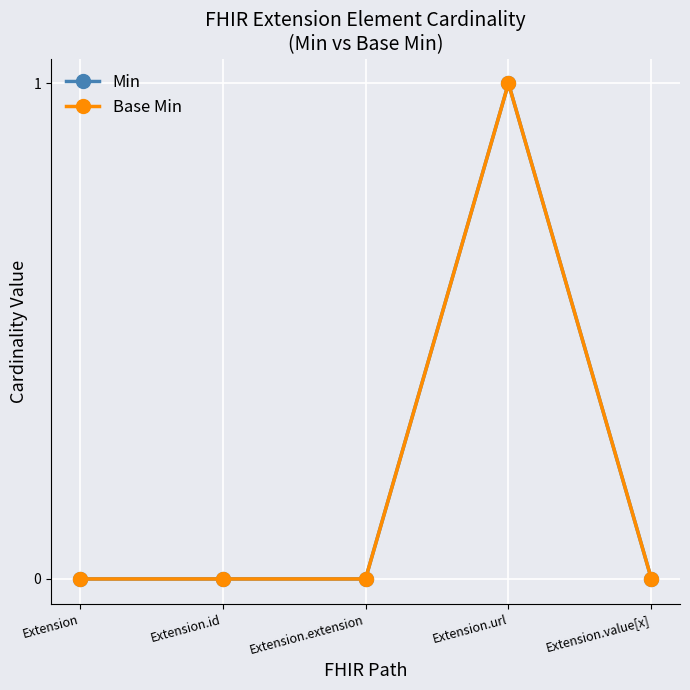

True or false: Base Min and Min cross at least once.

False